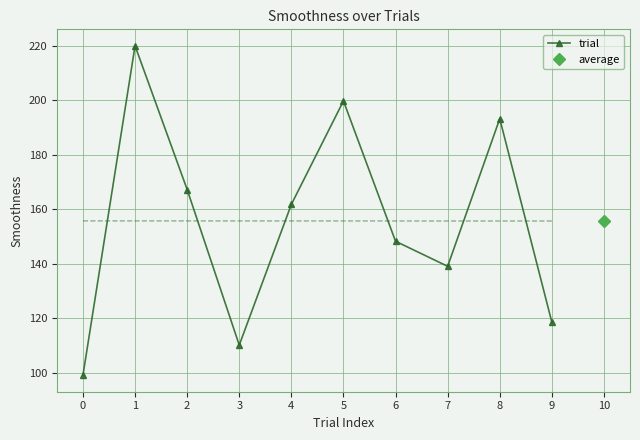

What is the approximate value at 3?

110.2